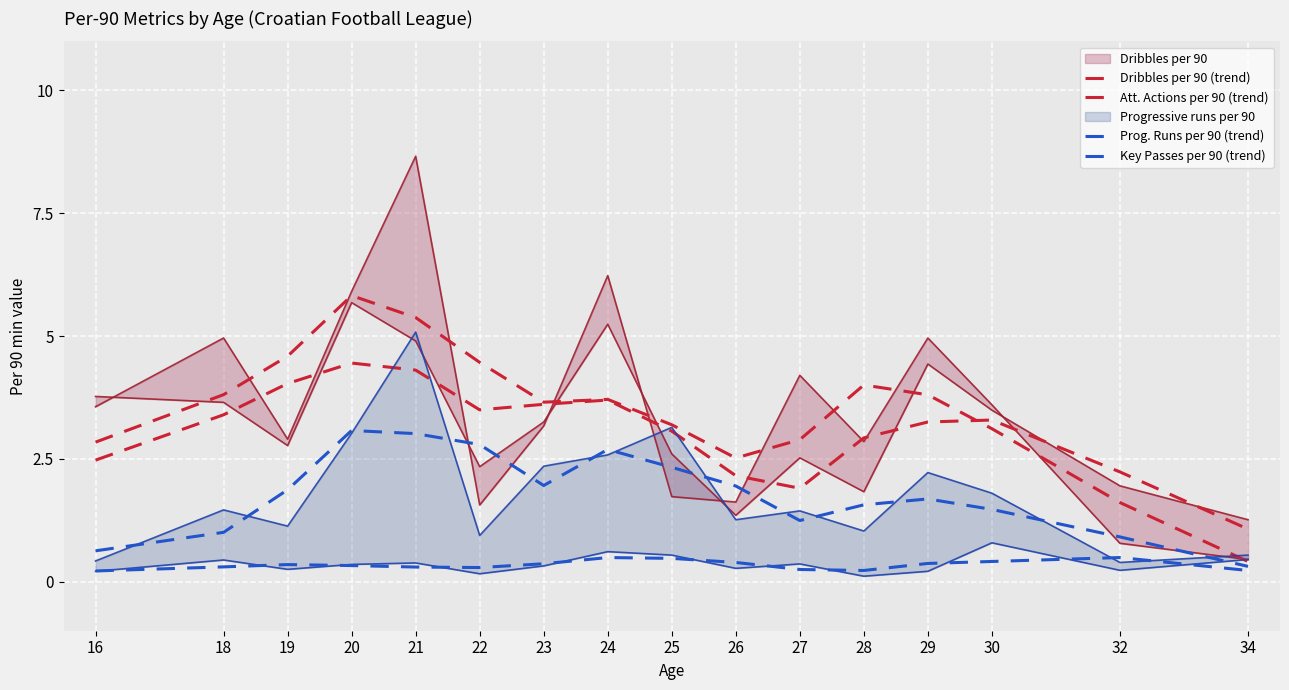

What is the total value across all series at 34?

2.0